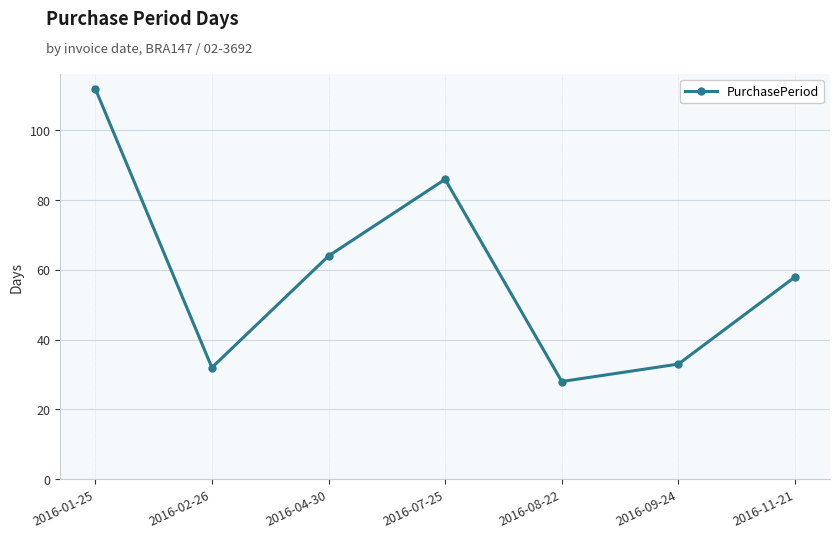

What is the minimum value shown in the chart?

28